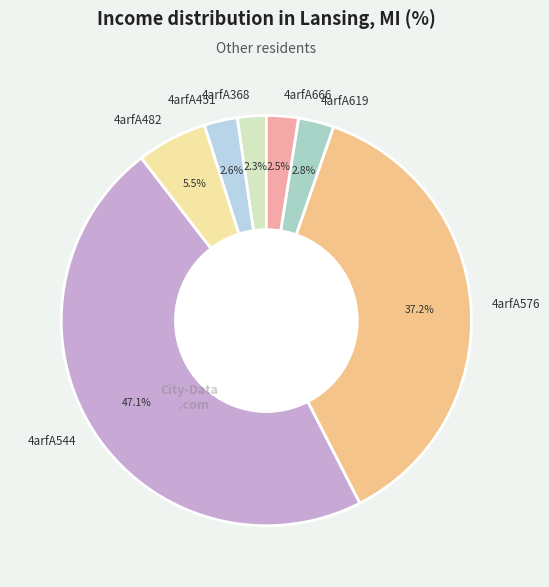

Approximately how many times larger is the value at 4arfA368 compared to 4arfA666?

0.9